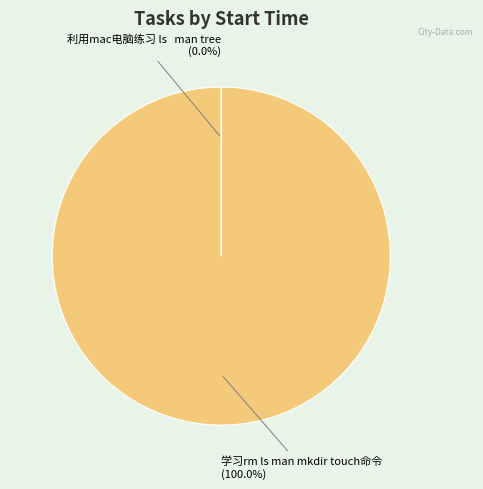

Is there any slice that represents more than half of the pie?

Yes